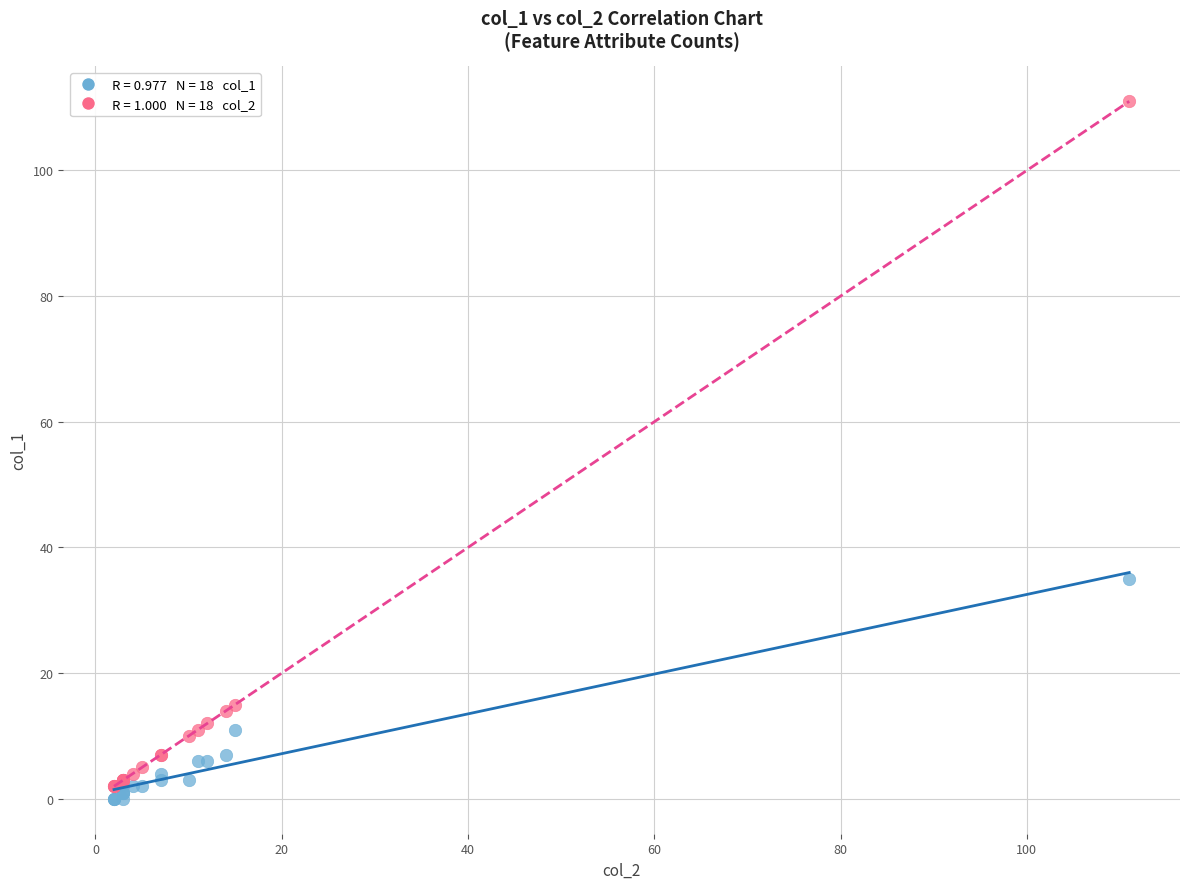

Across all series, what Y value is closest to 55?

35